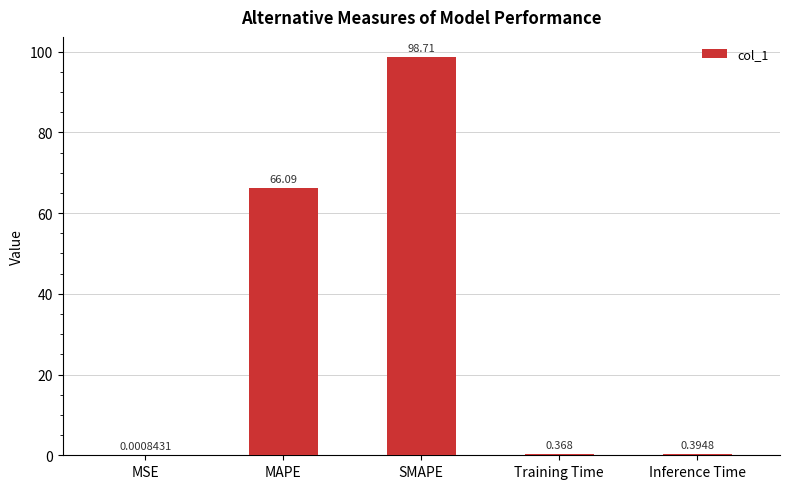

What is the greatest value displayed?

98.7